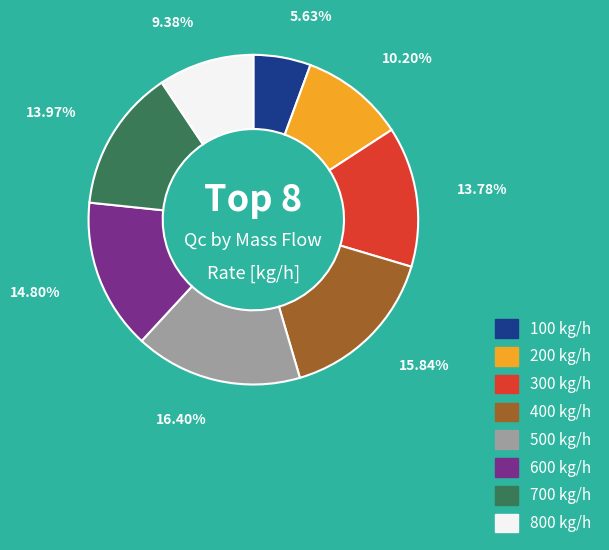

Does 300 represent more than half of the total?

No